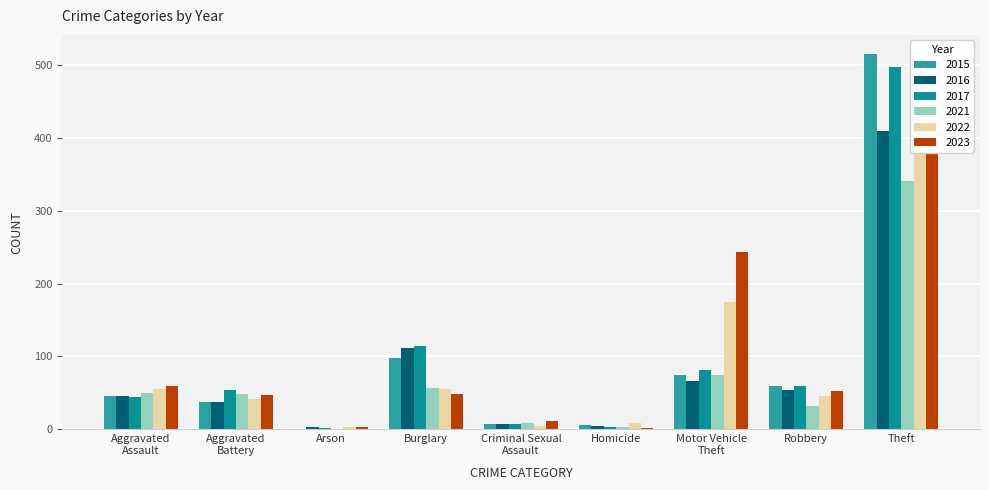

How many bars are there in each group?

6